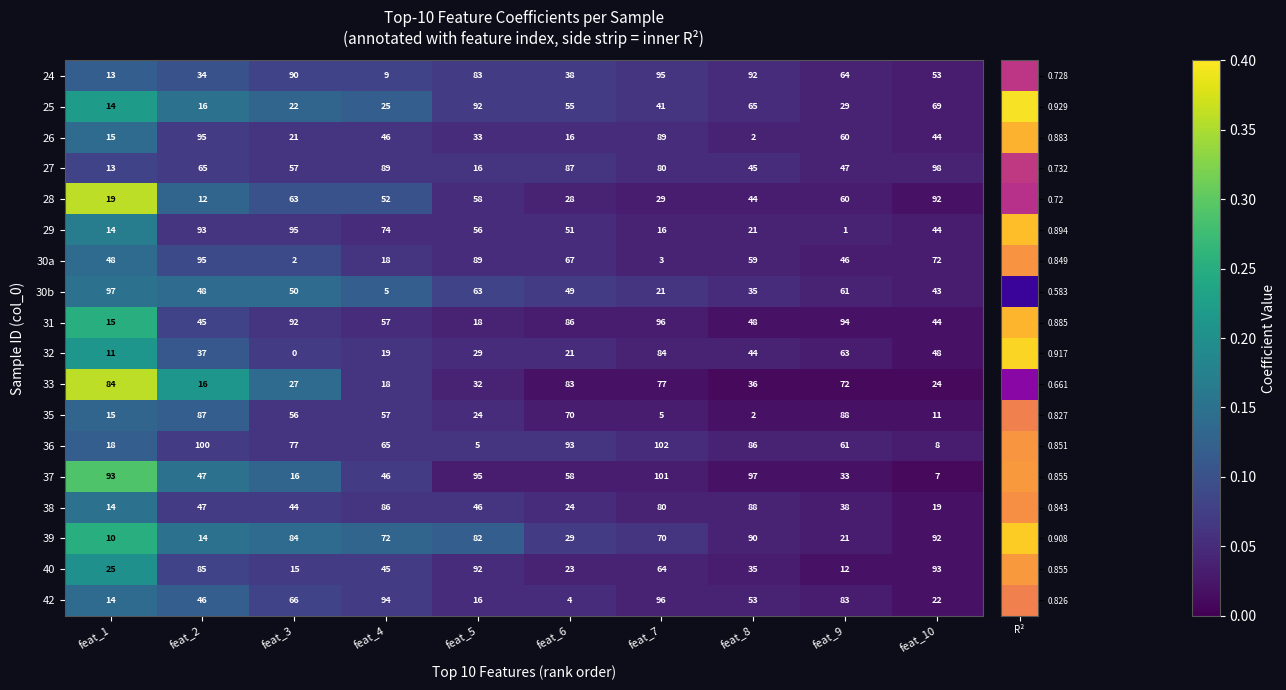

At how many categories does at least one series exceed 0?

10